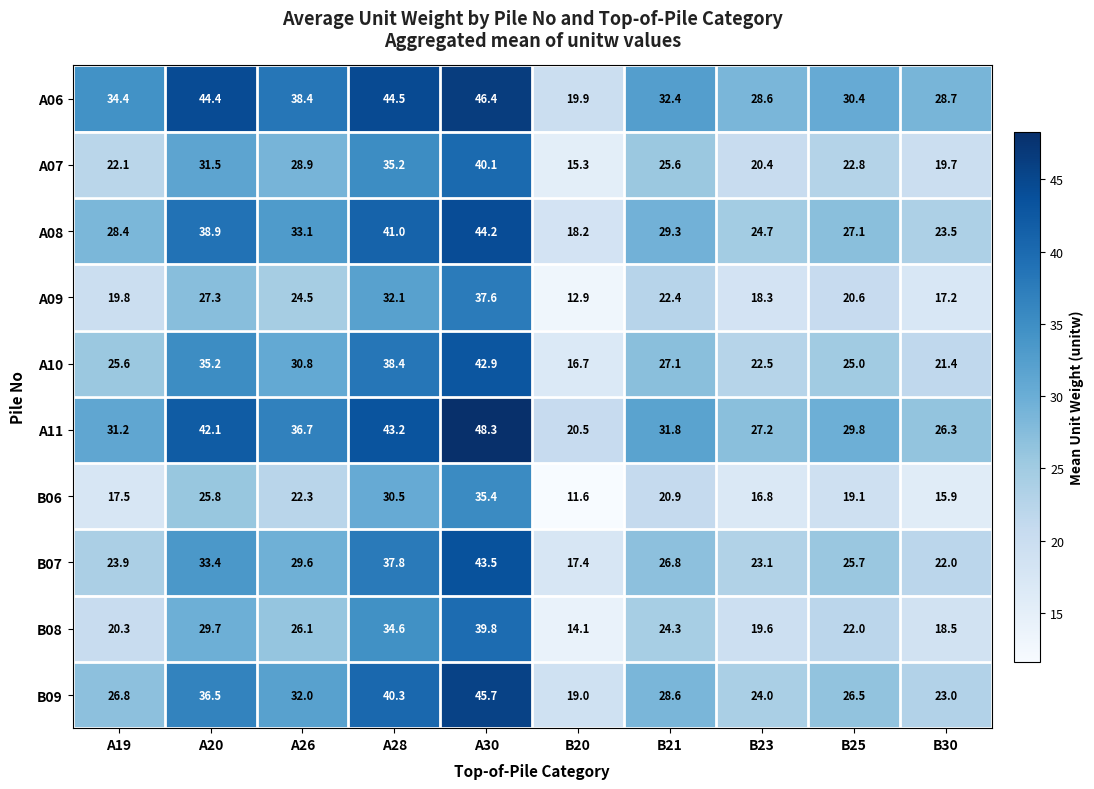

The value of A09 at A20 is 5.8. True or false?

False